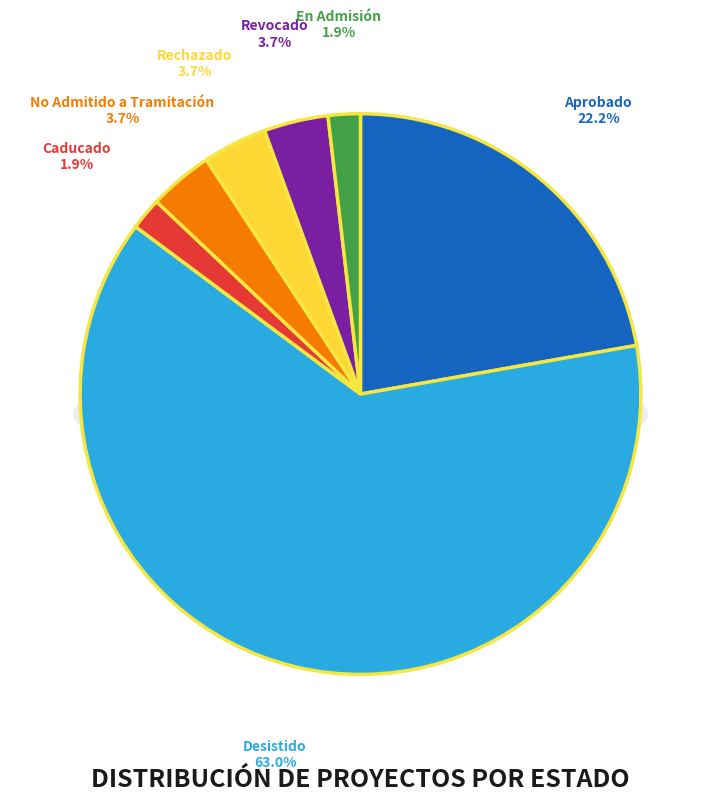

What percentage is the Revocado slice, to the nearest percent?

4%